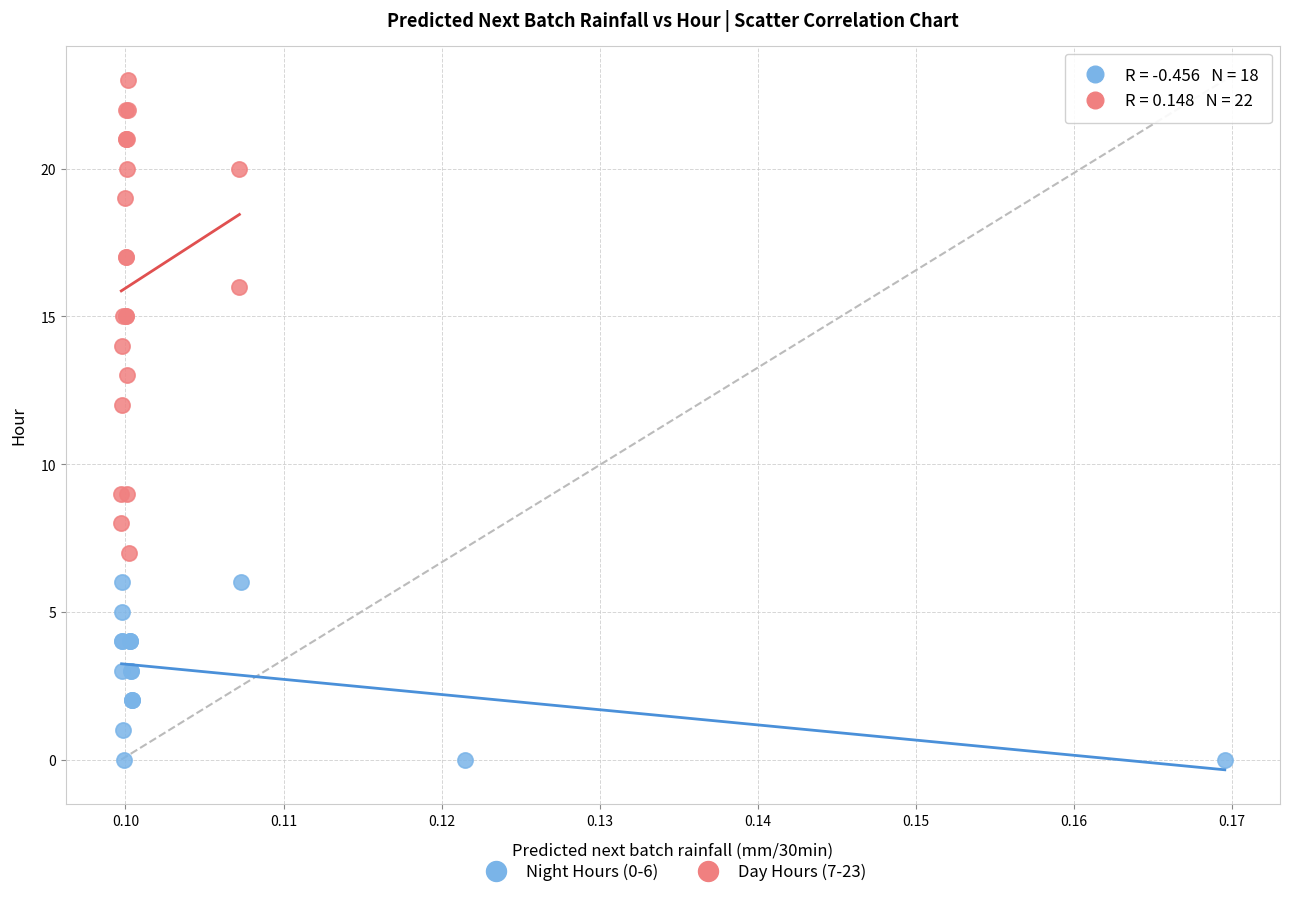

Which series reaches the minimum Y coordinate?

Night Hours (0-6)